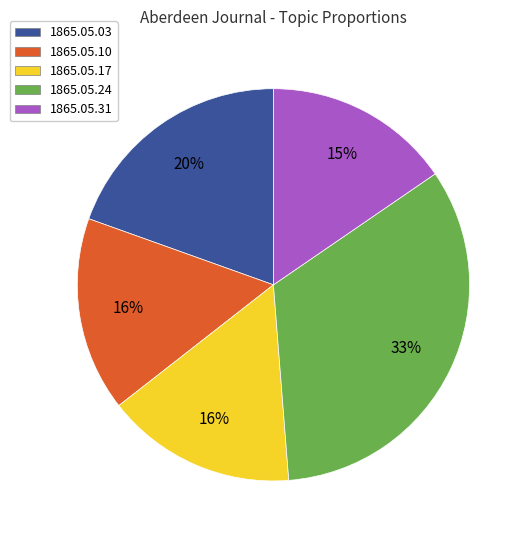

To the nearest percent, what portion does 1865.05.17 represent?

16%